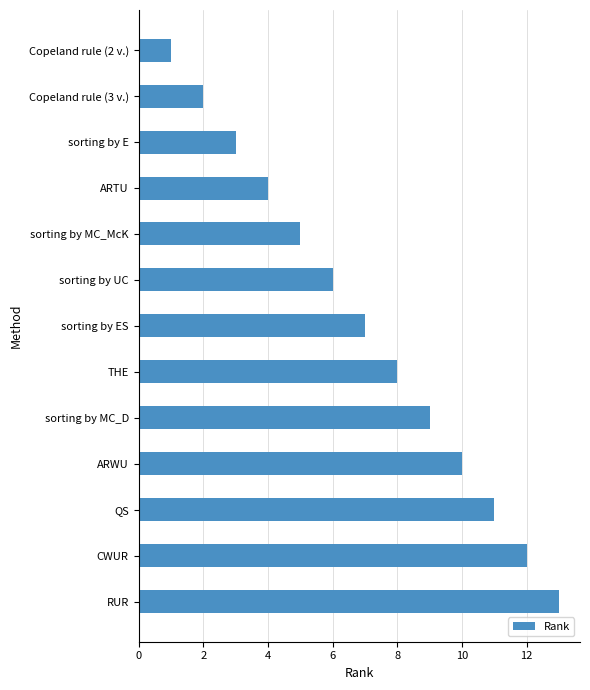

At which label is the value closest to 7?

sorting by ES